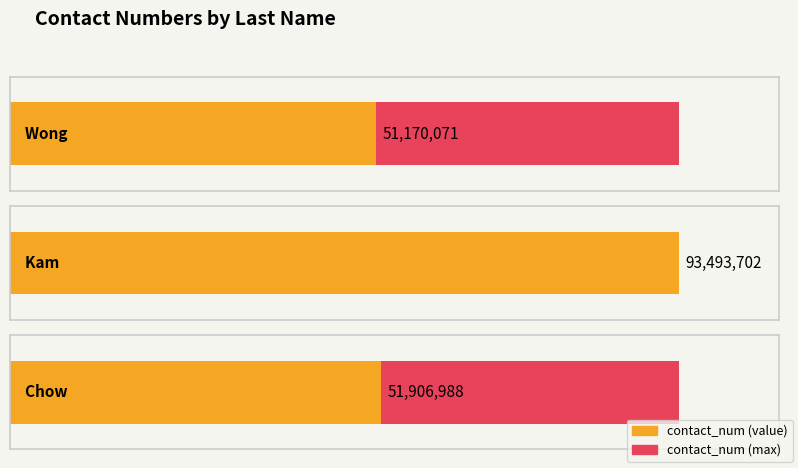

What position from the left is Wong?

1